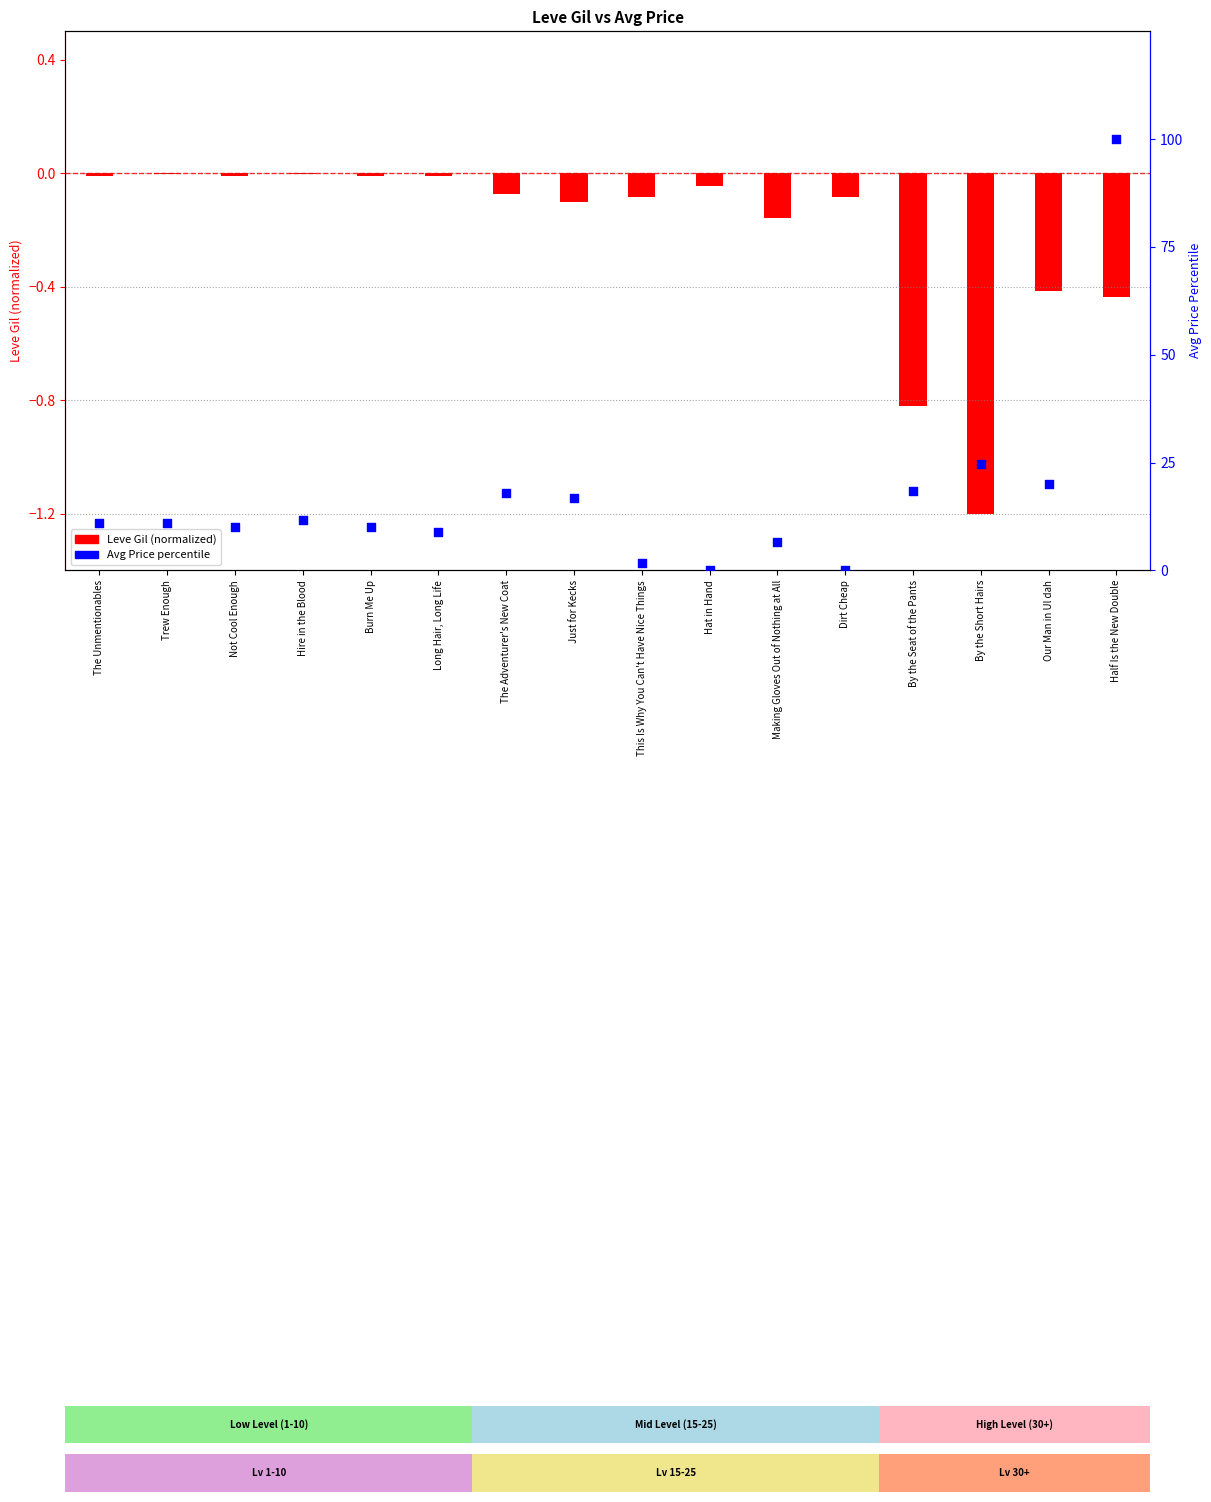

At which category is the sum across all series the highest?

Half Is the New Double